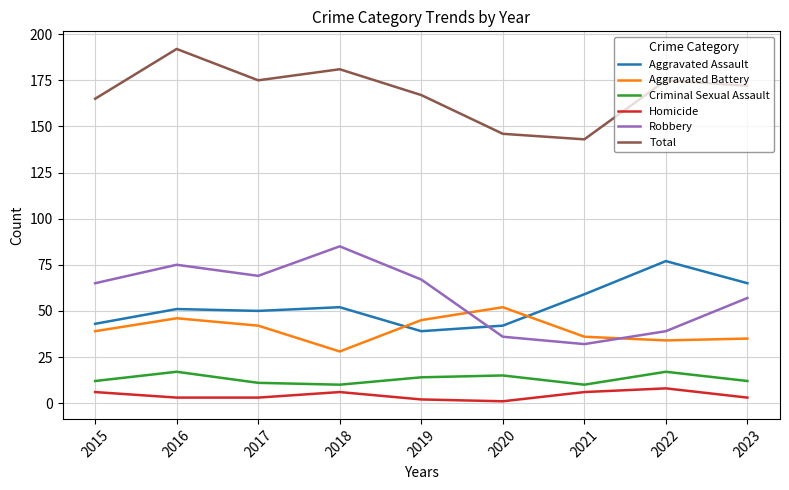

What value does the Homicide series have at 2022?

8